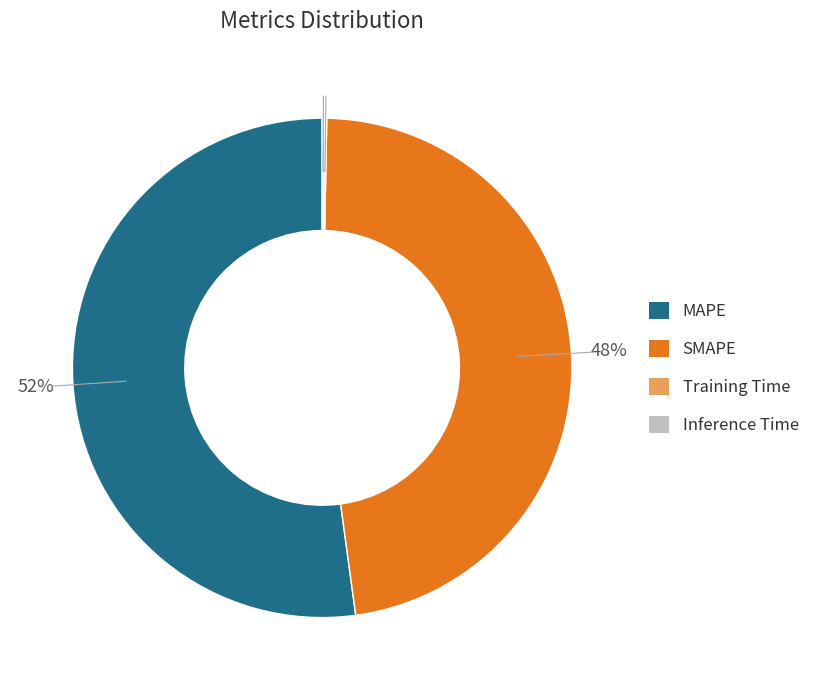

What percentage is the MAPE slice, to the nearest percent?

52%